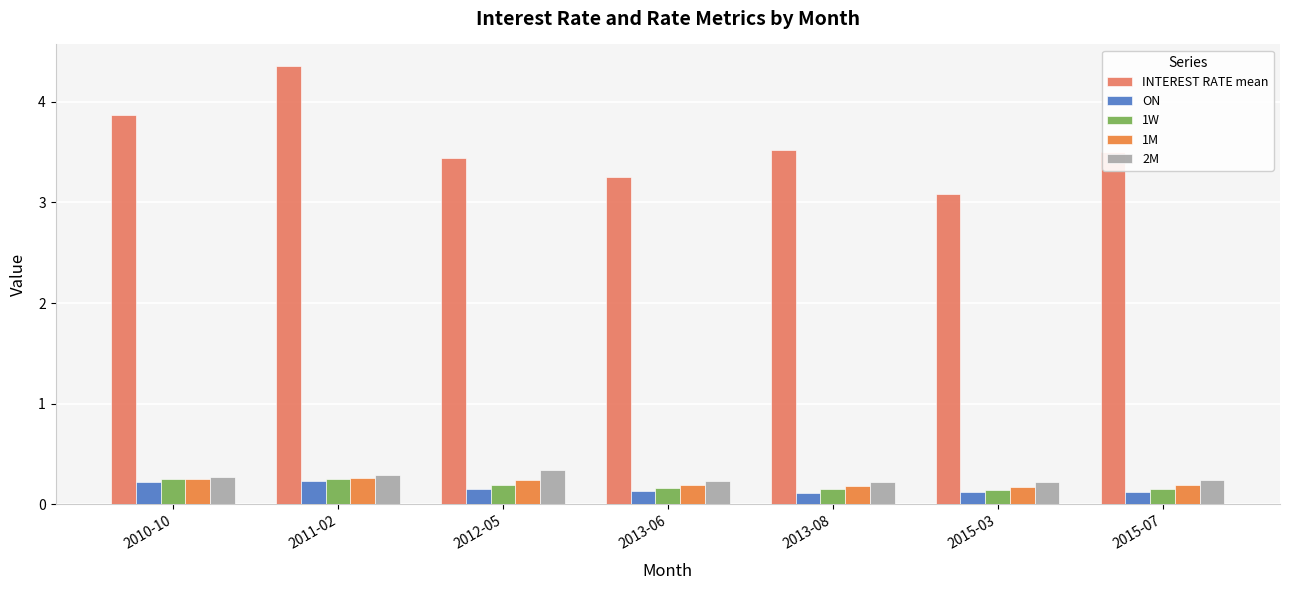

What is the sum of all ON values?

1.1